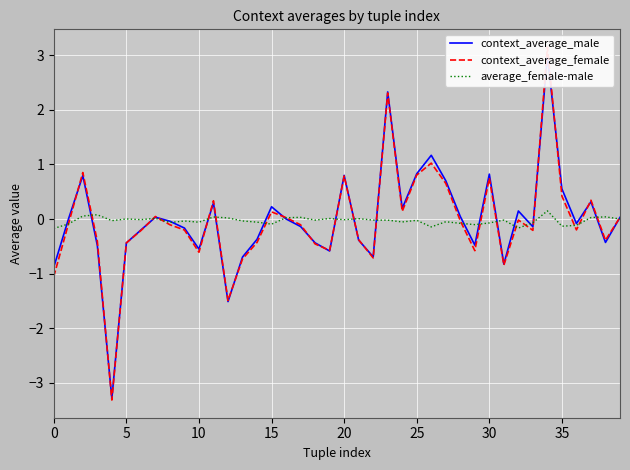

True or false: context_average_male has more than 0 interior local peaks.

True